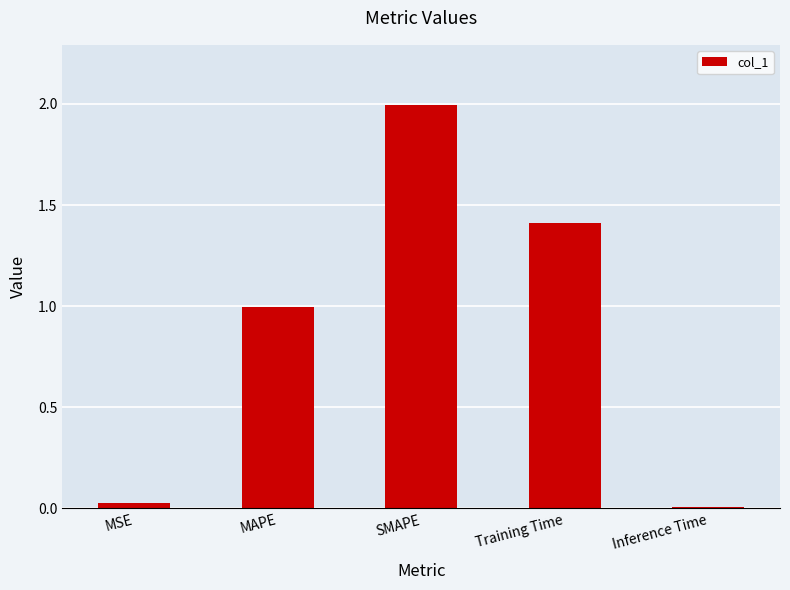

What is the change in value from MAPE to SMAPE?

+1.0